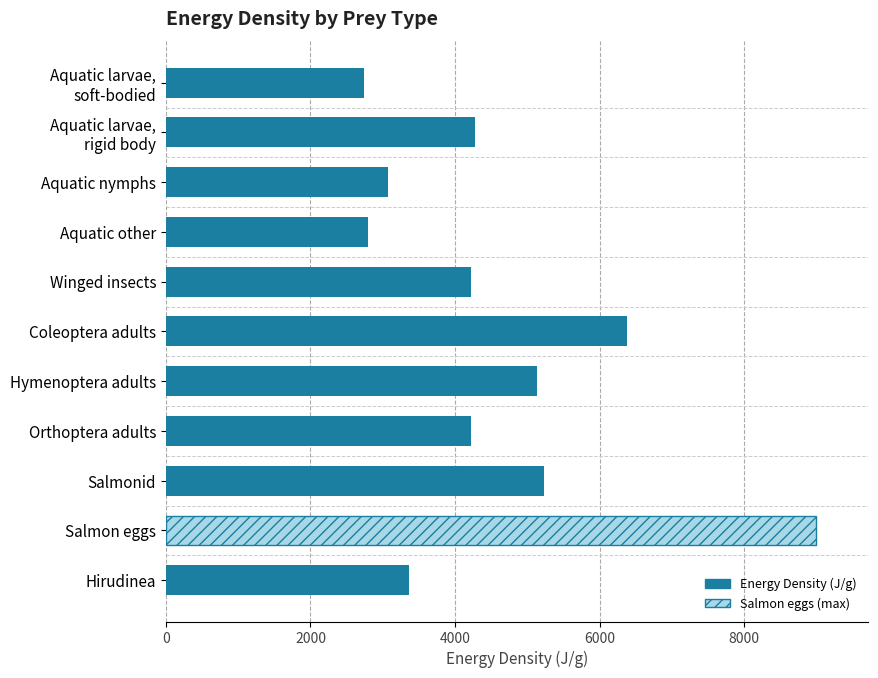

Is it true that the value at Aquatic other is 2789?

True